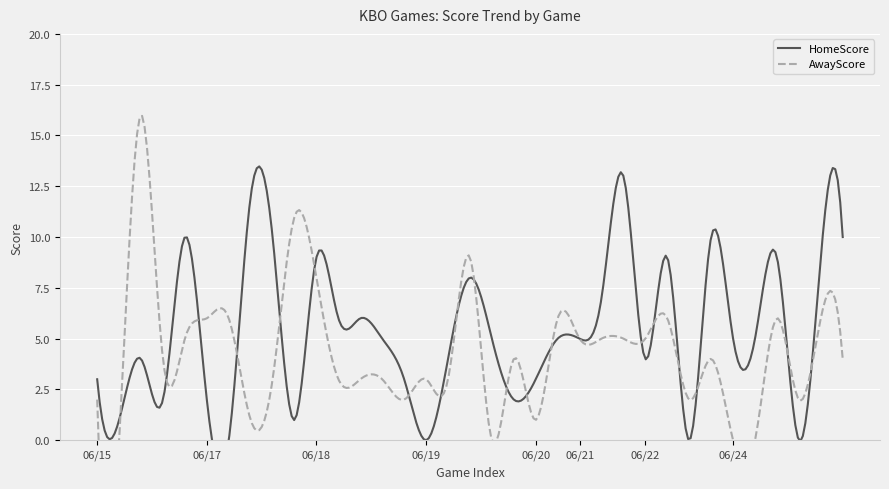

What is the difference between the maximum and minimum values in the HomeScore series?

13